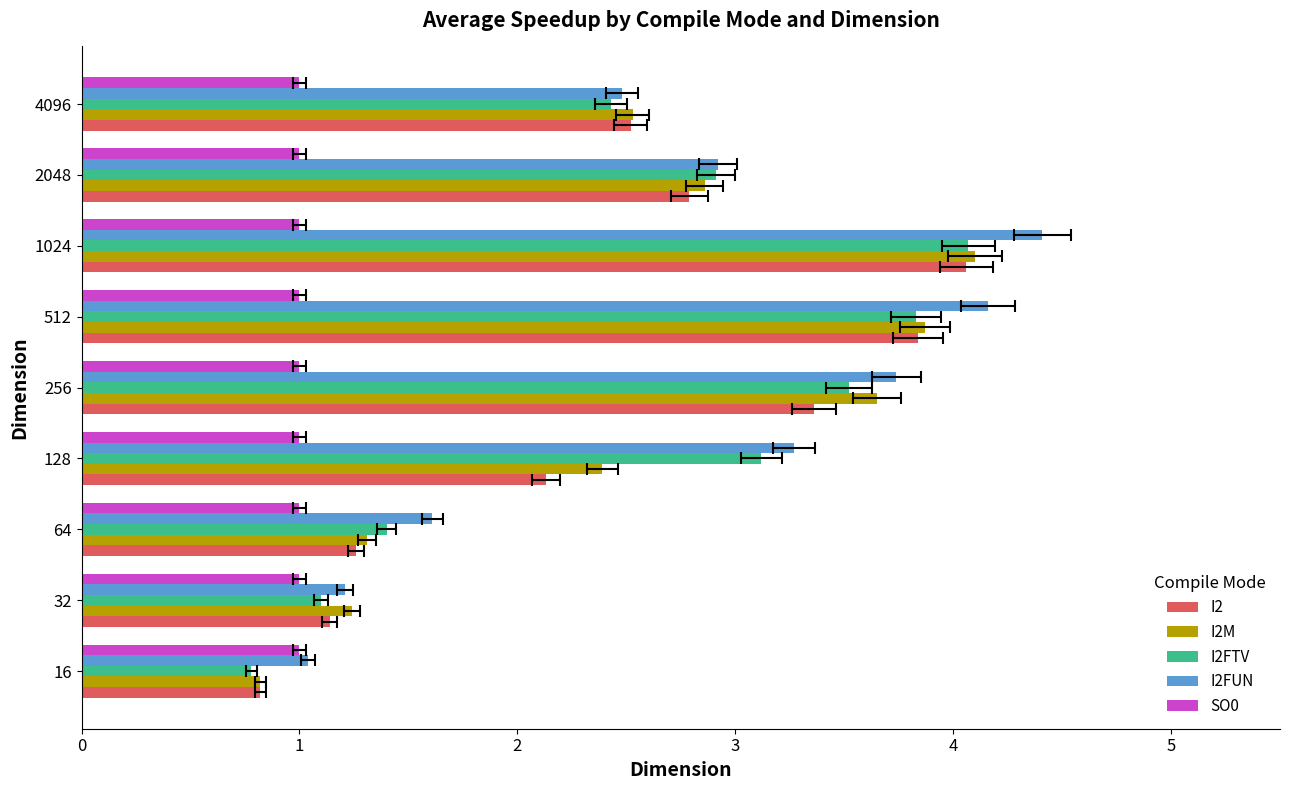

The value of I2M at 128 is 2.4. True or false?

True